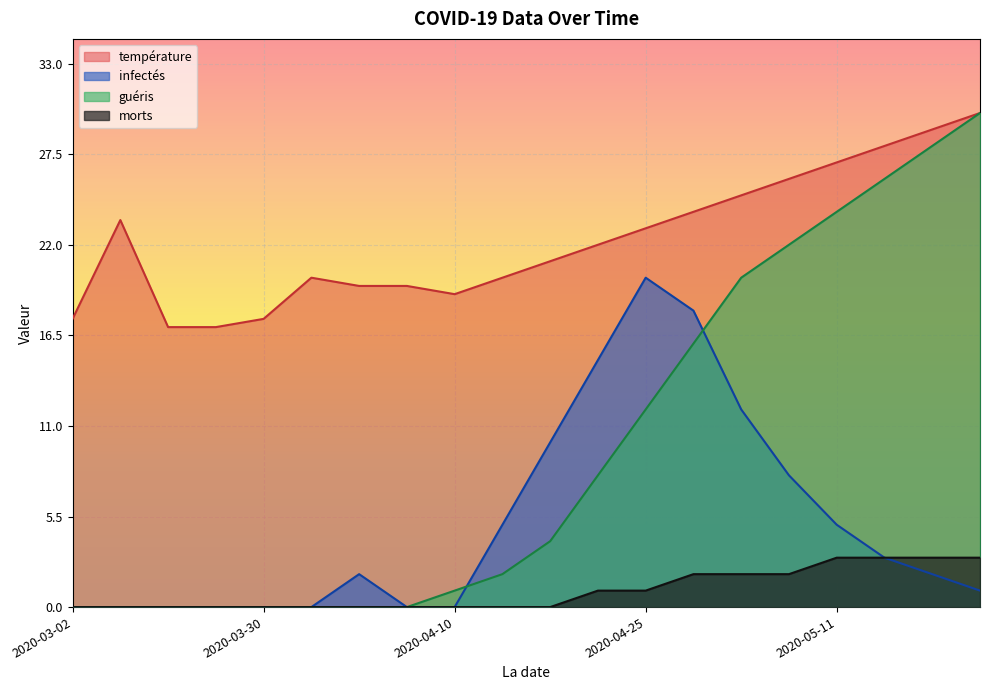

Reading left to right, what are all the values shown in this chart?

température: 2020-03-02=17.5	2020-03-09=23.5	2020-03-16=17.0	2020-03-23=17.0	2020-03-30=17.5	2020-04-06=20.0	2020-04-08=19.5	2020-04-09=19.5	2020-04-10=19.0	2020-04-13=20.0	2020-04-17=21.0	2020-04-21=22.0	2020-04-25=23.0	2020-04-29=24.0	2020-05-03=25.0	2020-05-07=26.0	2020-05-11=27.0	2020-05-15=28.0	2020-05-19=29.0	2020-05-23=30.0
infectés: 2020-03-02=0.0	2020-03-09=0.0	2020-03-16=0.0	2020-03-23=0.0	2020-03-30=0.0	2020-04-06=0.0	2020-04-08=2.0	2020-04-09=0.0	2020-04-10=0.0	2020-04-13=5.0	2020-04-17=10.0	2020-04-21=15.0	2020-04-25=20.0	2020-04-29=18.0	2020-05-03=12.0	2020-05-07=8.0	2020-05-11=5.0	2020-05-15=3.0	2020-05-19=2.0	2020-05-23=1.0
guéris: 2020-03-02=0.0	2020-03-09=0.0	2020-03-16=0.0	2020-03-23=0.0	2020-03-30=0.0	2020-04-06=0.0	2020-04-08=0.0	2020-04-09=0.0	2020-04-10=1.0	2020-04-13=2.0	2020-04-17=4.0	2020-04-21=8.0	2020-04-25=12.0	2020-04-29=16.0	2020-05-03=20.0	2020-05-07=22.0	2020-05-11=24.0	2020-05-15=26.0	2020-05-19=28.0	2020-05-23=30.0
morts: 2020-03-02=0.0	2020-03-09=0.0	2020-03-16=0.0	2020-03-23=0.0	2020-03-30=0.0	2020-04-06=0.0	2020-04-08=0.0	2020-04-09=0.0	2020-04-10=0.0	2020-04-13=0.0	2020-04-17=0.0	2020-04-21=1.0	2020-04-25=1.0	2020-04-29=2.0	2020-05-03=2.0	2020-05-07=2.0	2020-05-11=3.0	2020-05-15=3.0	2020-05-19=3.0	2020-05-23=3.0